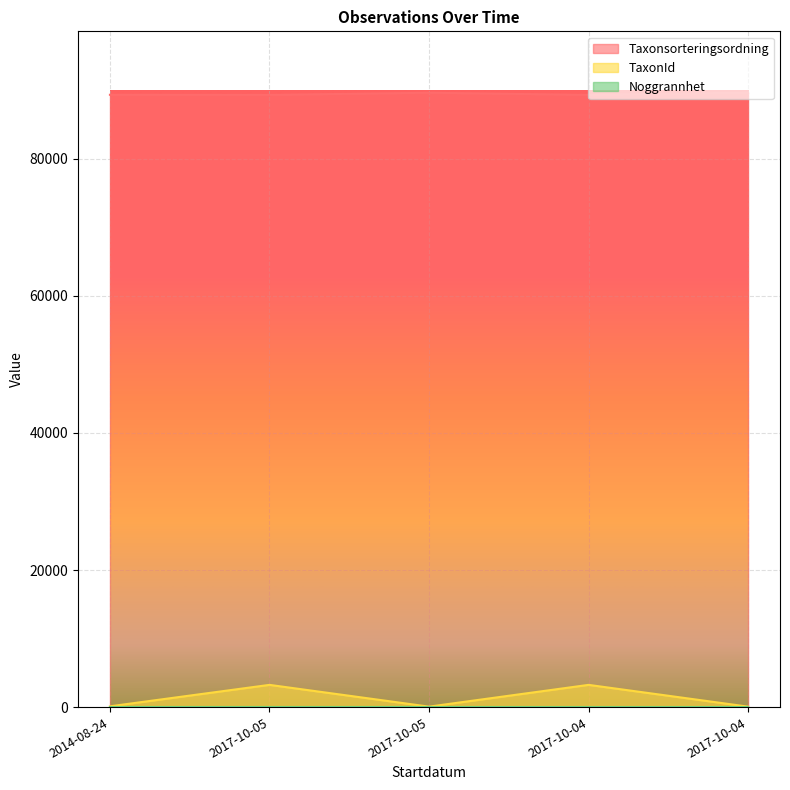

Does the chart display data point markers on the line(s)?

No